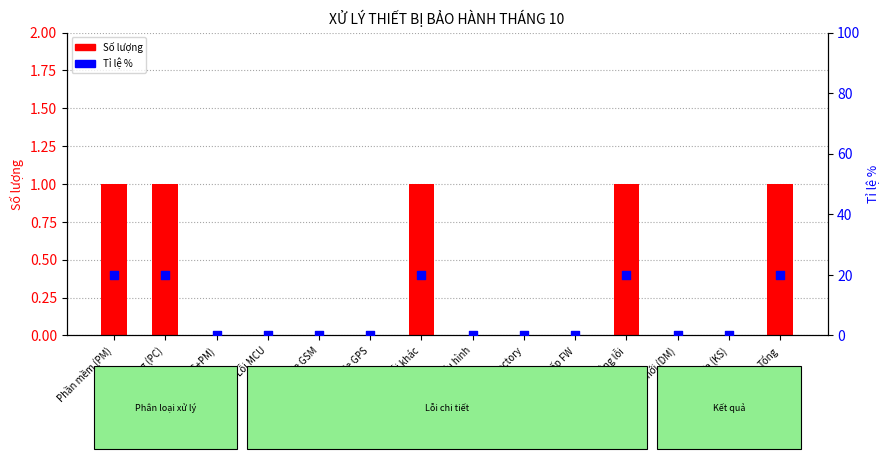

Is the value of Số lượng at Không lỗi greater than the value of Tỉ lệ % at Phần mềm (PM)?

No